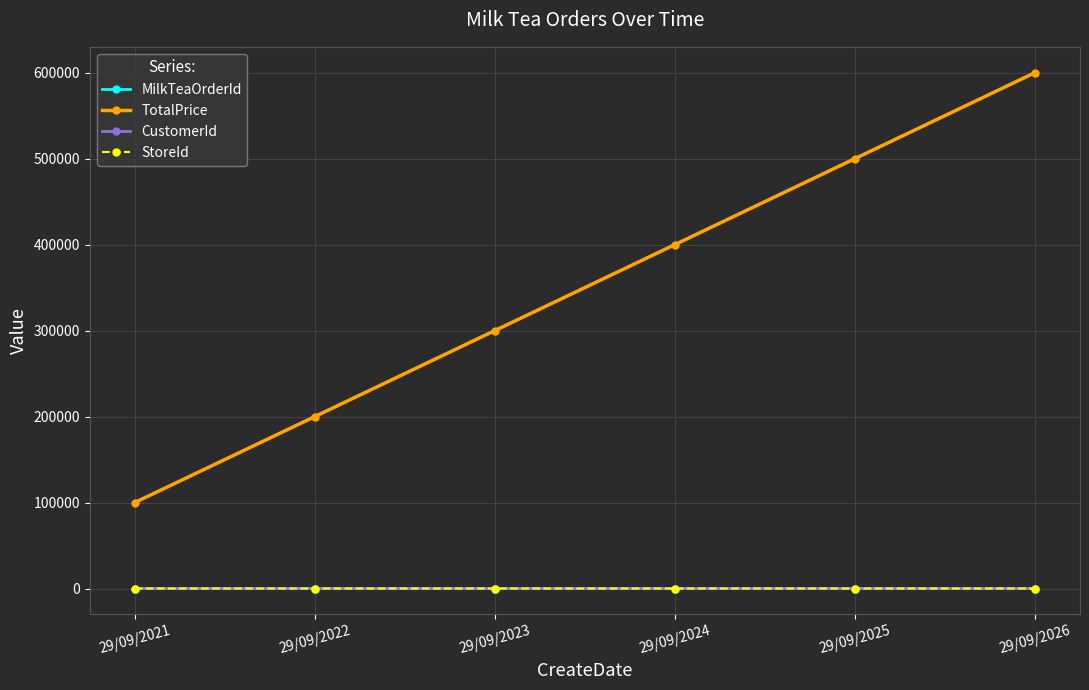

Is it true that StoreId equals 4 at 29/09/2022?

False